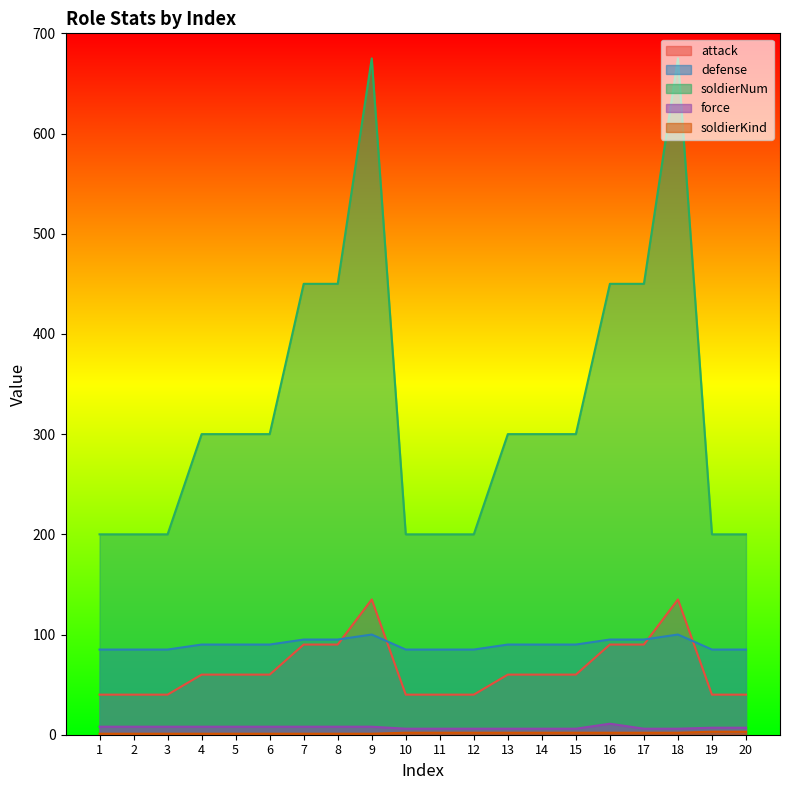

Where is the first local maximum for attack?

9